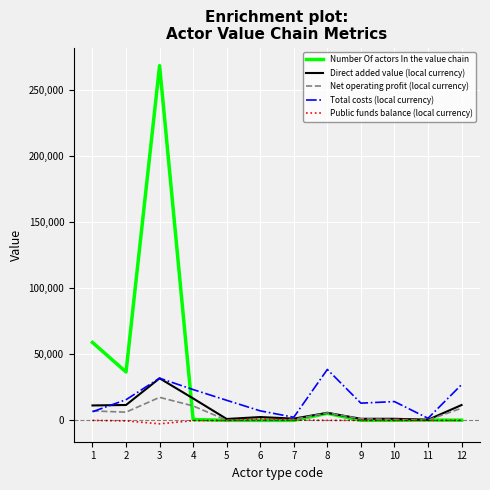

Which series has the widest spread of values?

Number Of actors In the value chain